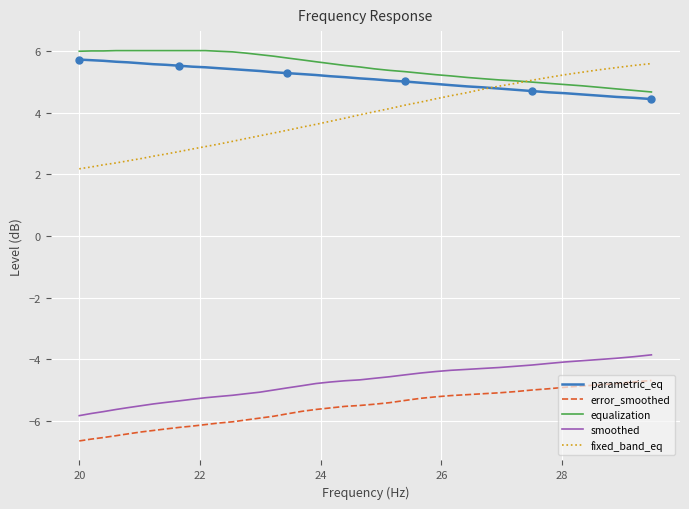

True or false: equalization and error_smoothed cross at least once.

False